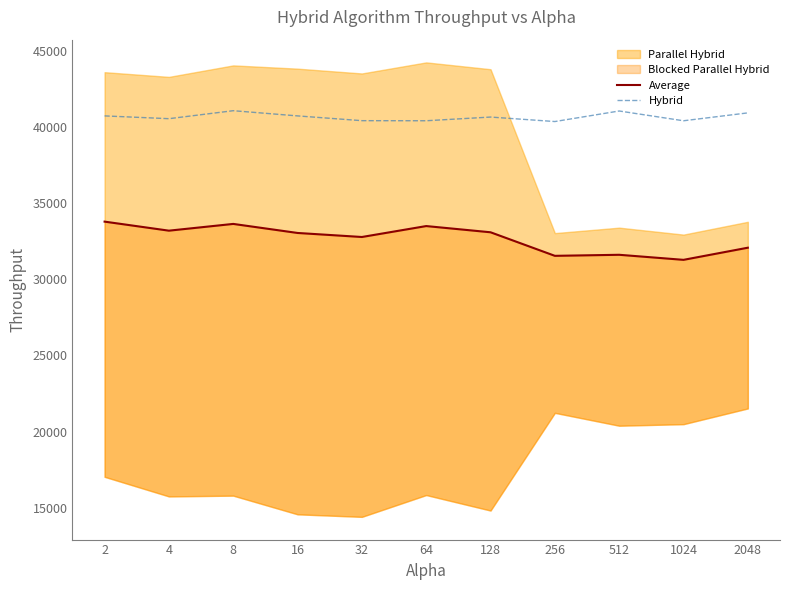

Reading left to right, transcribe all the data shown in this chart.

Average: 33776.0	33183.0	33626.0	33032.3	32767.7	33485.0	33077.3	31532.0	31600.3	31268.7	32065.0
Hybrid: 40713.0	40530.0	41054.0	40713.0	40400.0	40395.0	40637.0	40343.0	41035.0	40394.0	40911.0